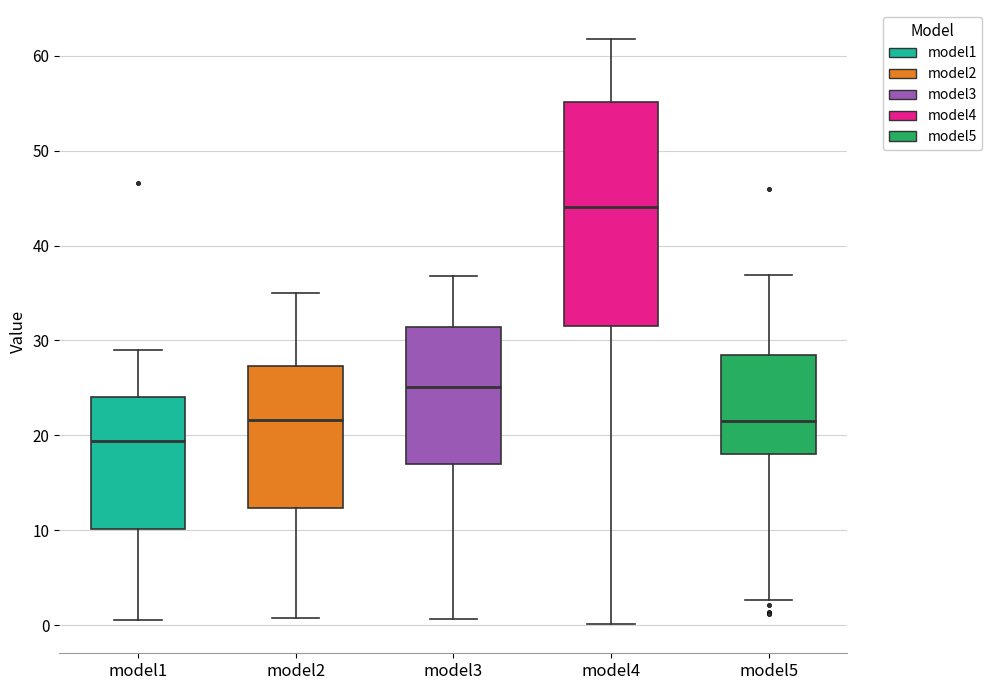

Which box is the tallest, from its lower edge to its upper edge?

model4